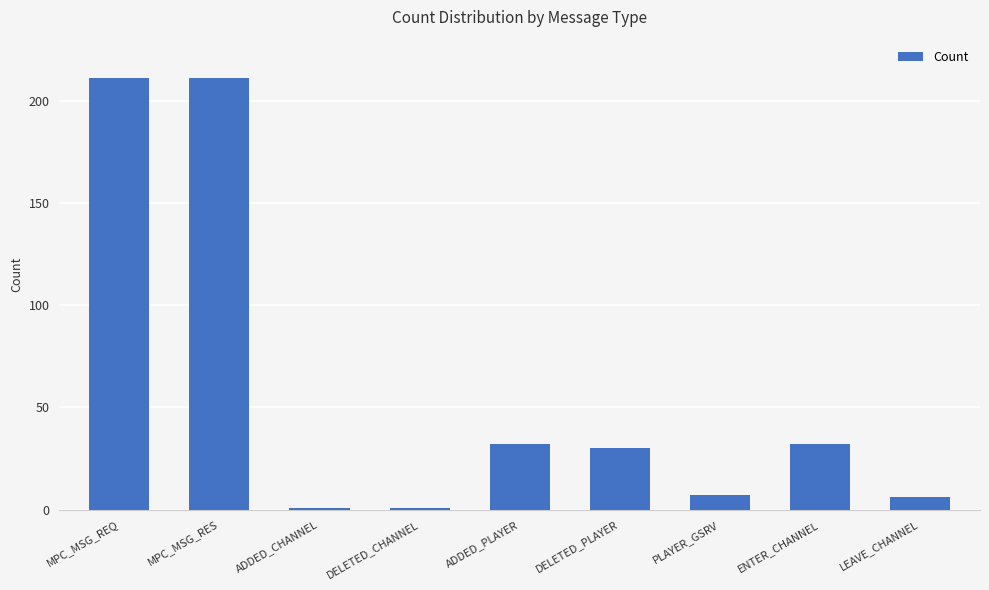

Between MPC_MSG_RES and ADDED_CHANNEL, which is larger?

MPC_MSG_RES